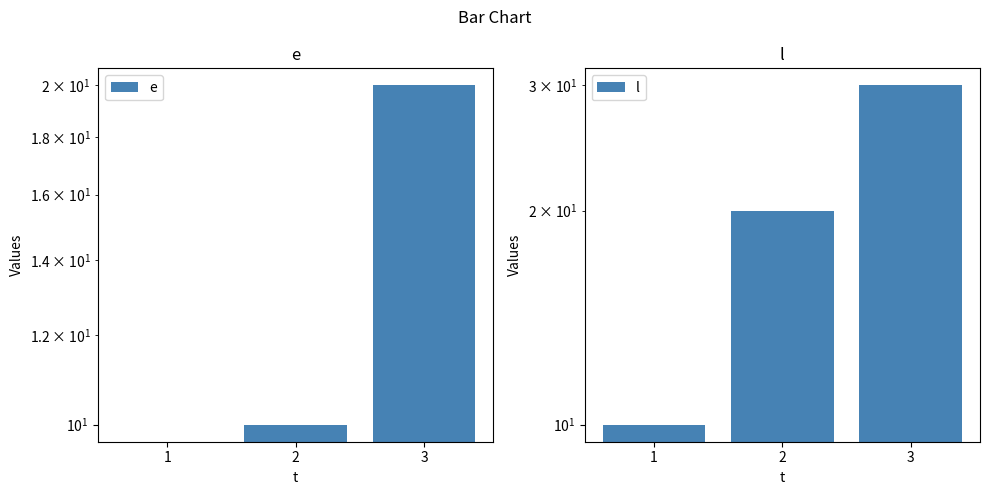

What is the greatest value displayed?

30